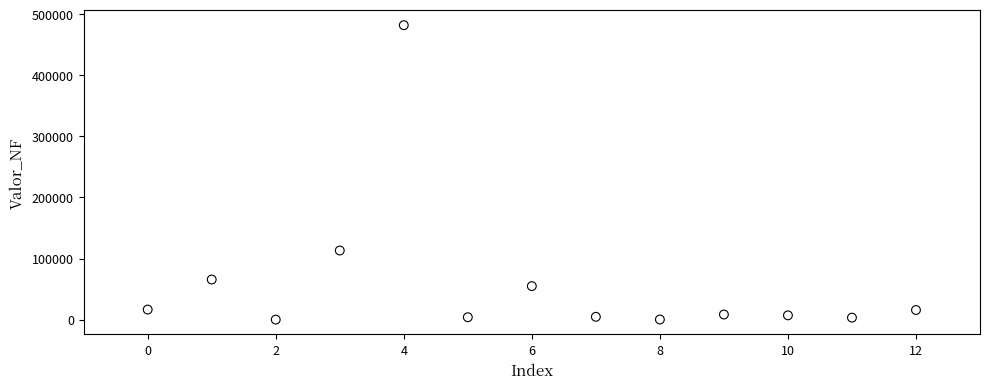

What Y value in the scatter plot is closest to 241002?

113119.9